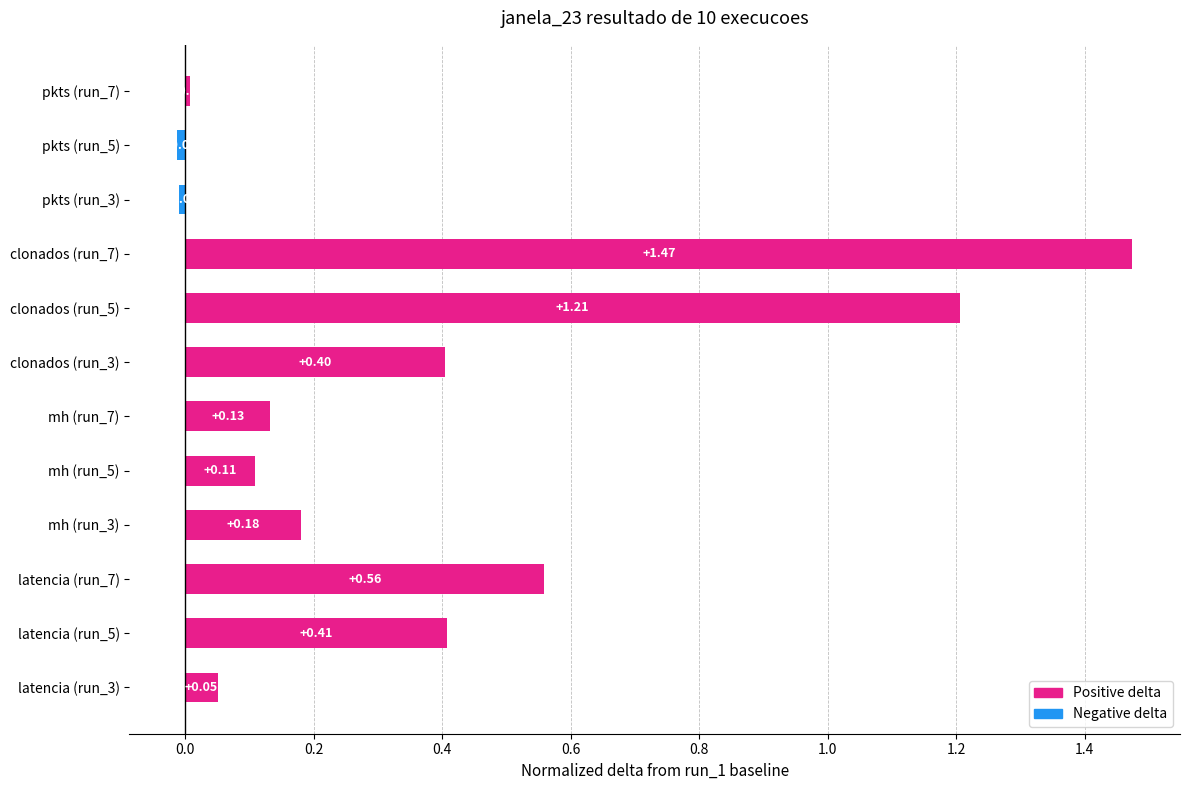

What is the average value?

0.4